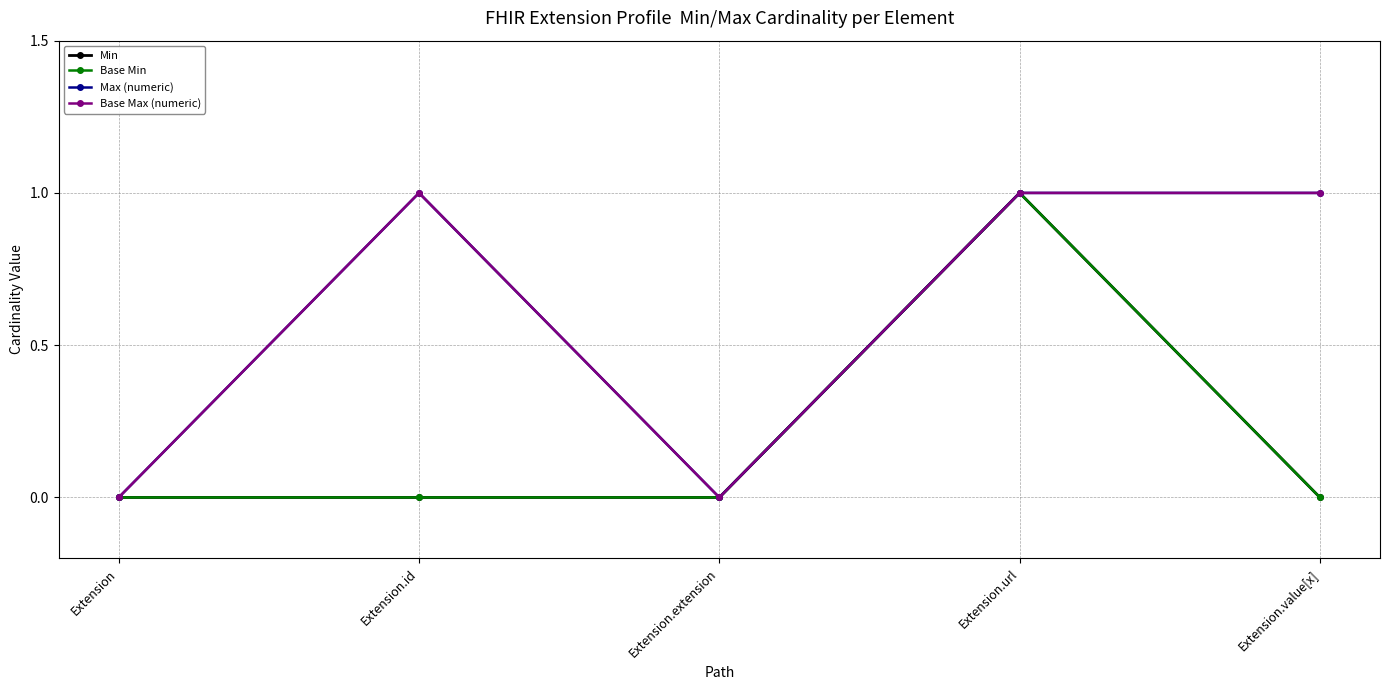

True or false: Base Max (numeric) and Base Min intersect in this chart.

False